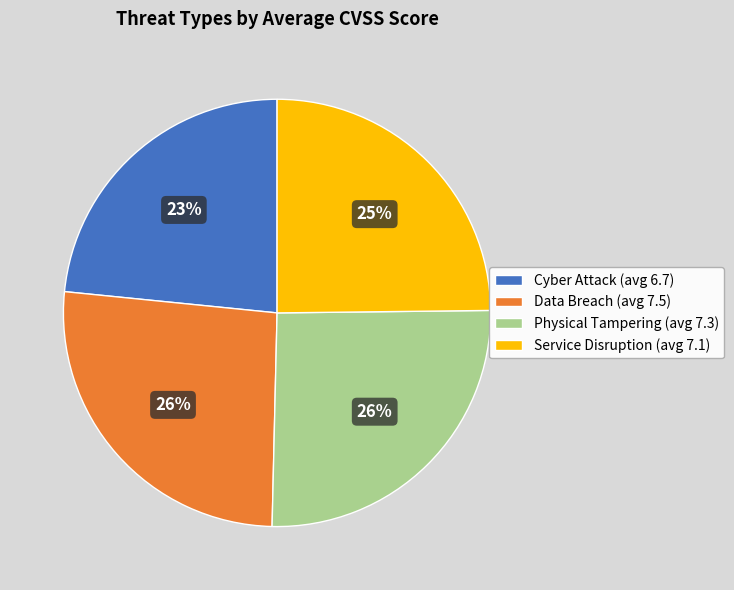

Between Data Breach and Service Disruption, which is larger?

Data Breach